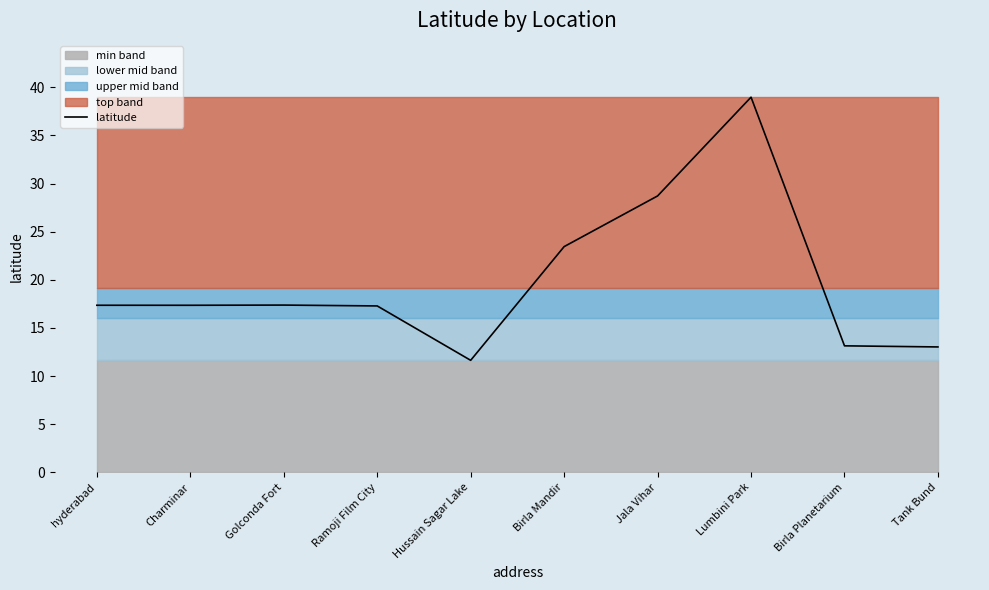

Reading left to right, transcribe all the data shown in this chart.

hyderabad=17.4	Charminar=17.4	Golconda Fort=17.4	Ramoji Film City=17.3	Hussain Sagar Lake=11.6	Birla Mandir=23.5	Jala Vihar=28.7	Lumbini Park=39.0	Birla Planetarium=13.1	Tank Bund=13.0